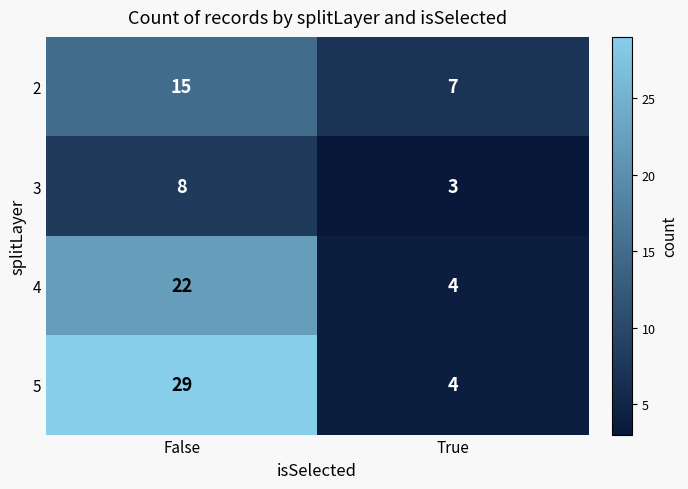

What is the spread (max minus min) of values at False?

21